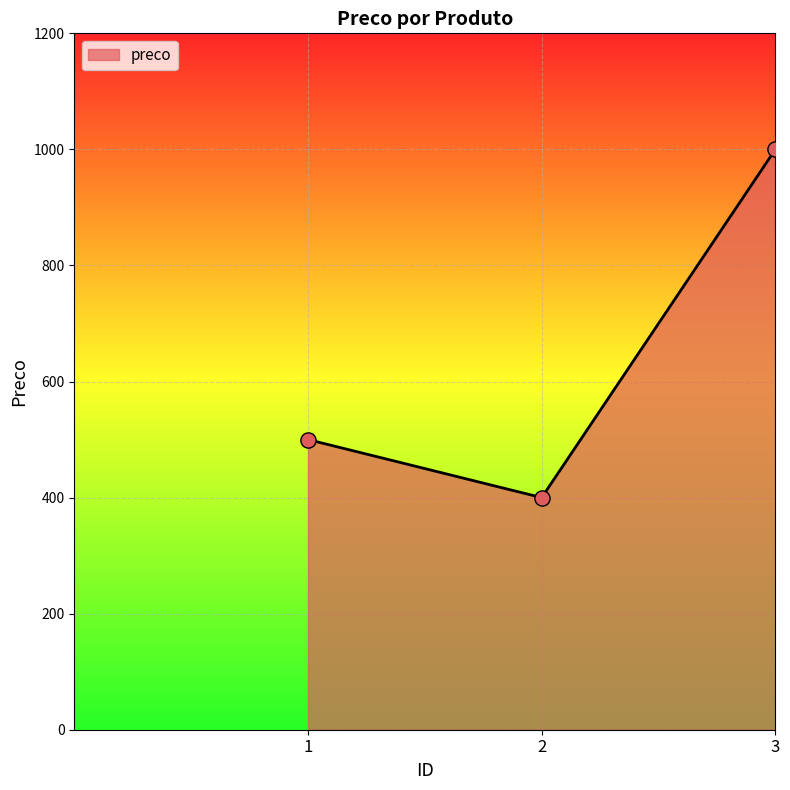

What is the change in value from 2 to 3?

+600